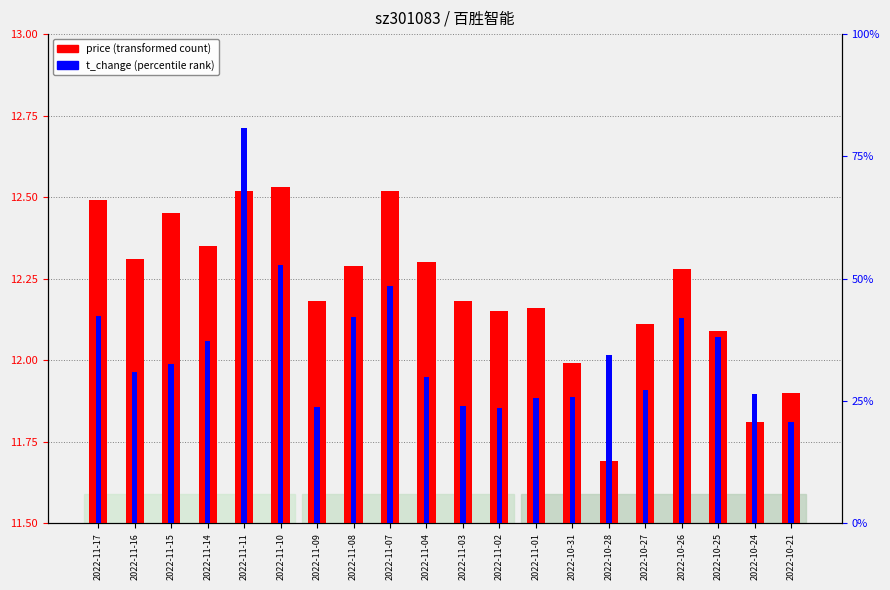

How many bars are there in each group?

2